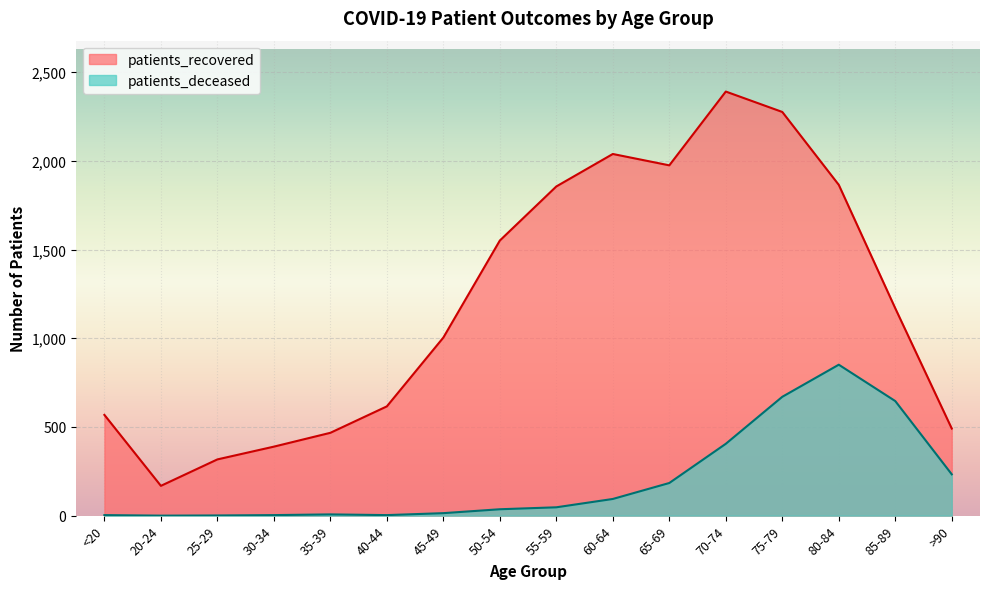

What is the sum of the patients_deceased values at <20 and 80-84?

854